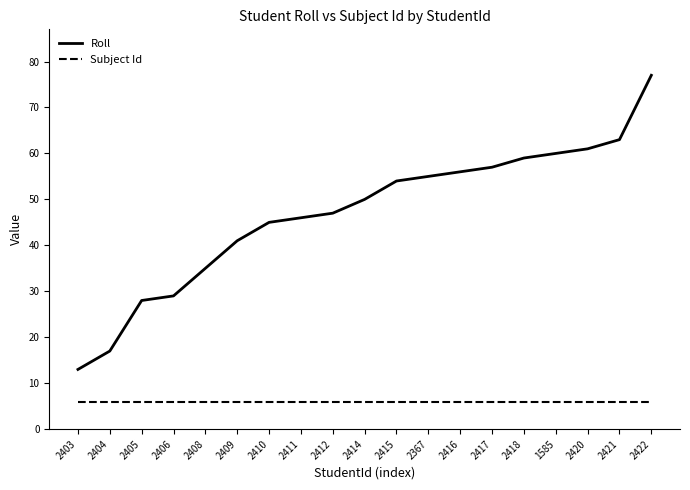

At which category is the sum across all series the highest?

2422